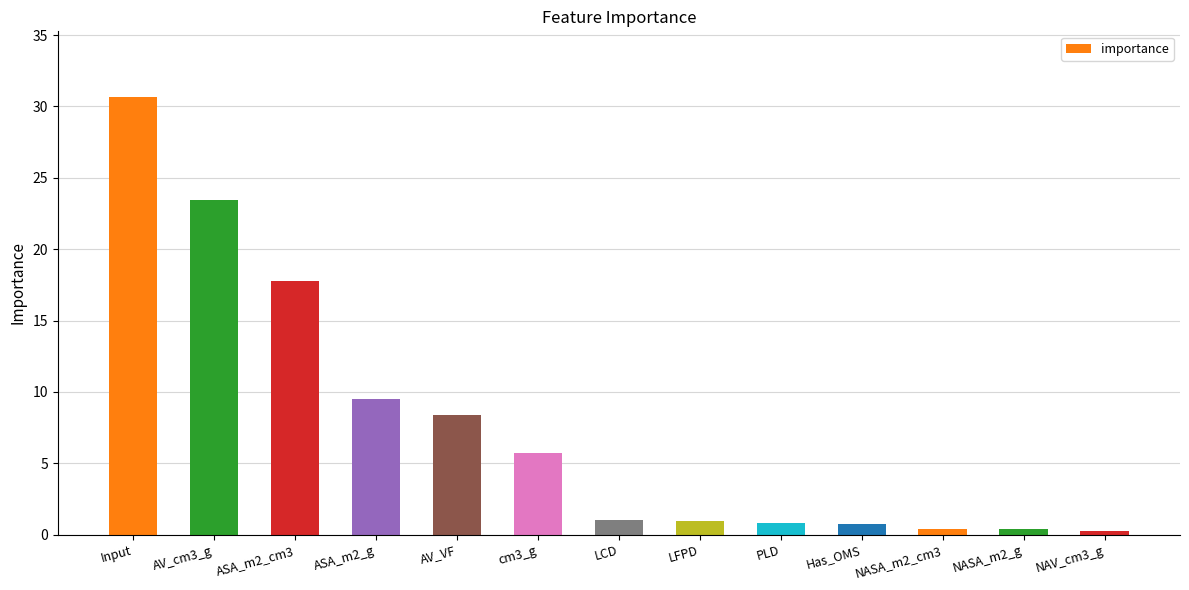

Does the chart contain any negative values?

No